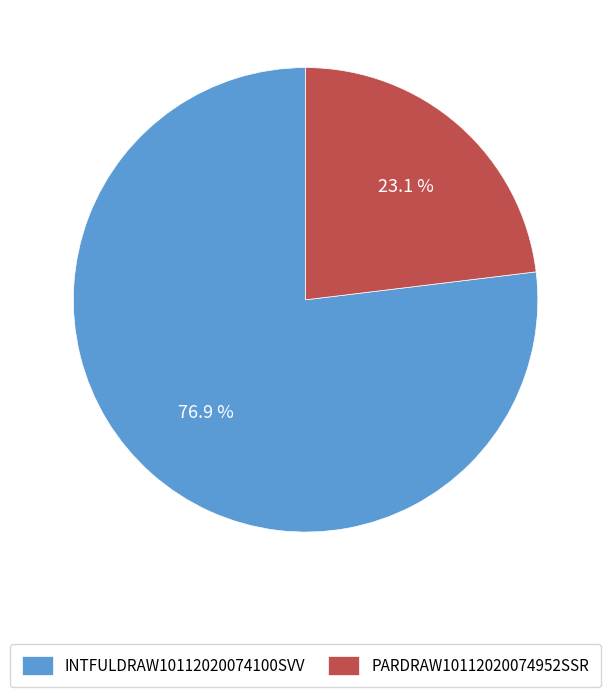

Count the number of slices in the pie.

2